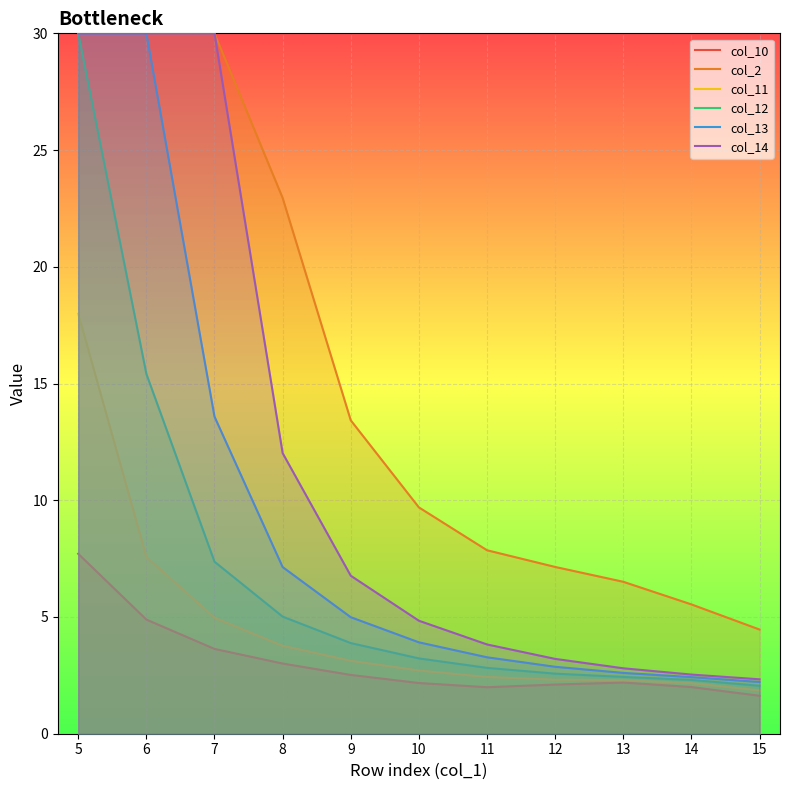

Reading left to right, transcribe all the data shown in this chart.

col_10: 7.7	4.9	3.6	3.0	2.5	2.2	2.0	2.1	2.2	2.0	1.6
col_2: 30.0	30.0	30.0	23.0	13.4	9.7	7.9	7.1	6.5	5.5	4.5
col_11: 18.0	7.6	5.0	3.8	3.1	2.7	2.4	2.3	2.3	2.2	1.9
col_12: 30.0	15.4	7.4	5.0	3.9	3.2	2.8	2.6	2.4	2.3	2.1
col_13: 30.0	30.0	13.6	7.1	5.0	3.9	3.3	2.9	2.6	2.4	2.2
col_14: 30.0	30.0	30.0	12.0	6.8	4.8	3.8	3.2	2.8	2.5	2.3